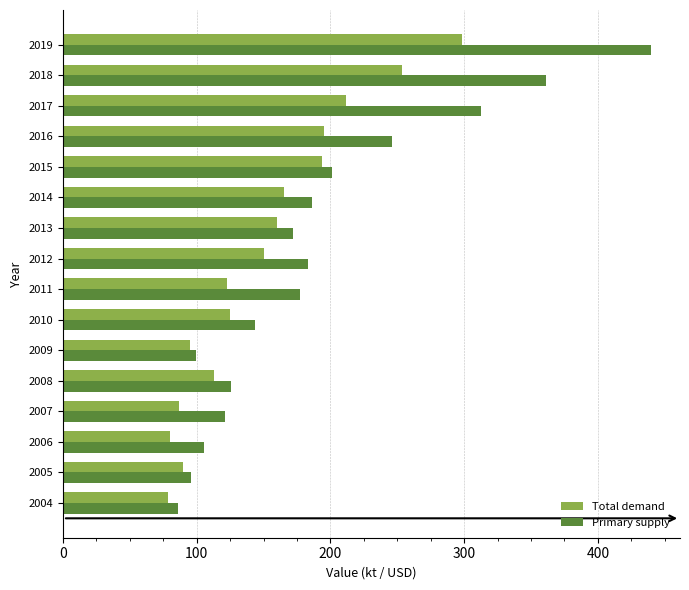

At 2018, list the series in order from largest to smallest.

Primary supply, Total demand